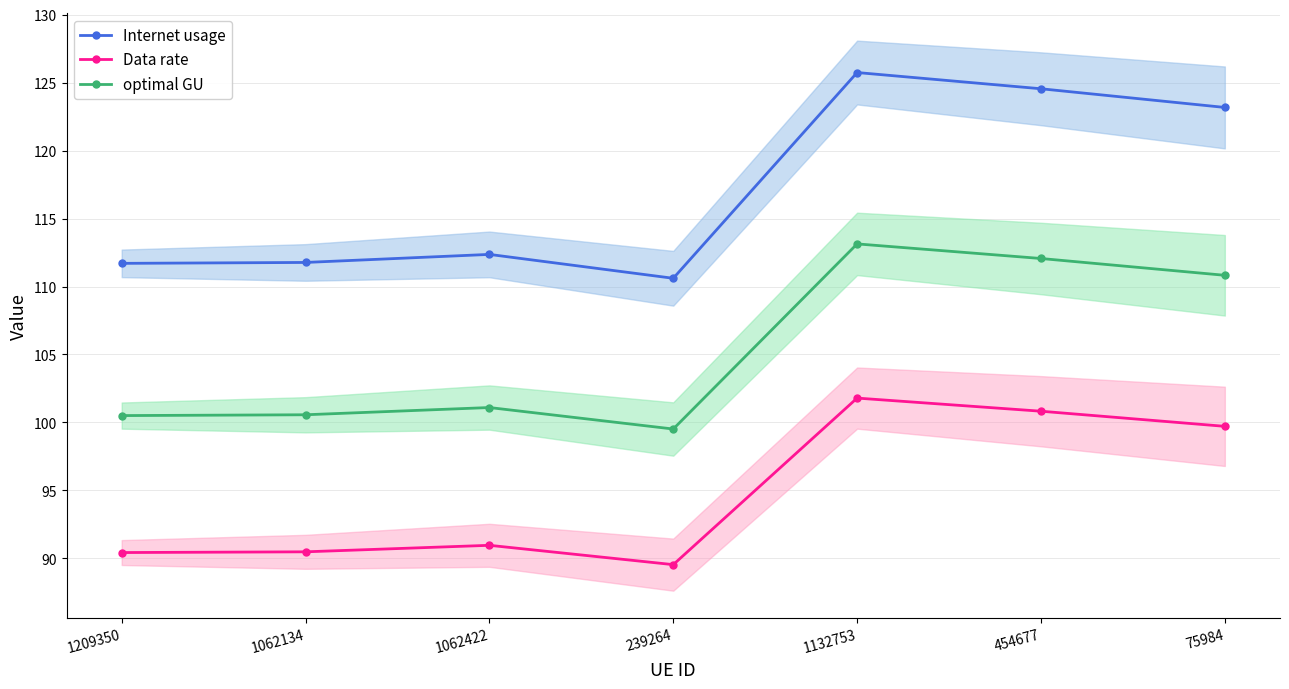

Which series changed the most between 1062134 and 75984?

Internet usage